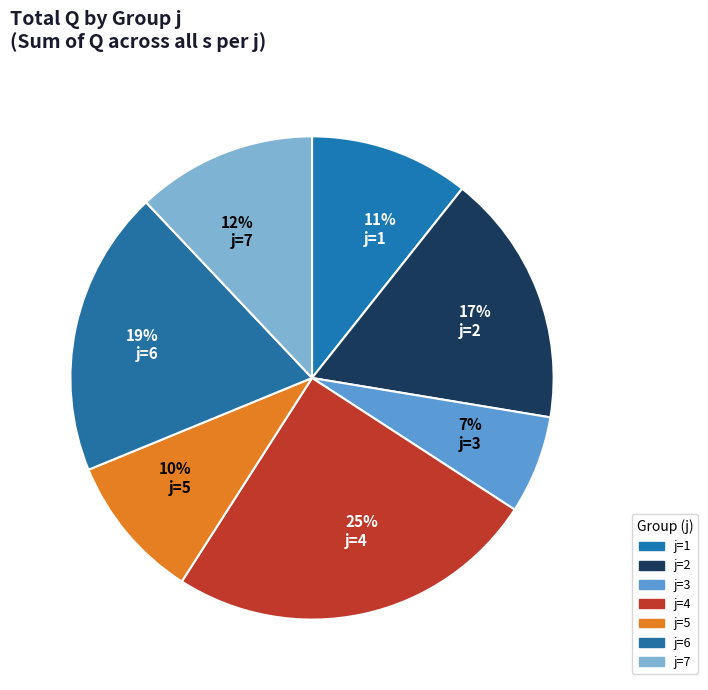

Does 12% j=7 represent more than half of the total?

No